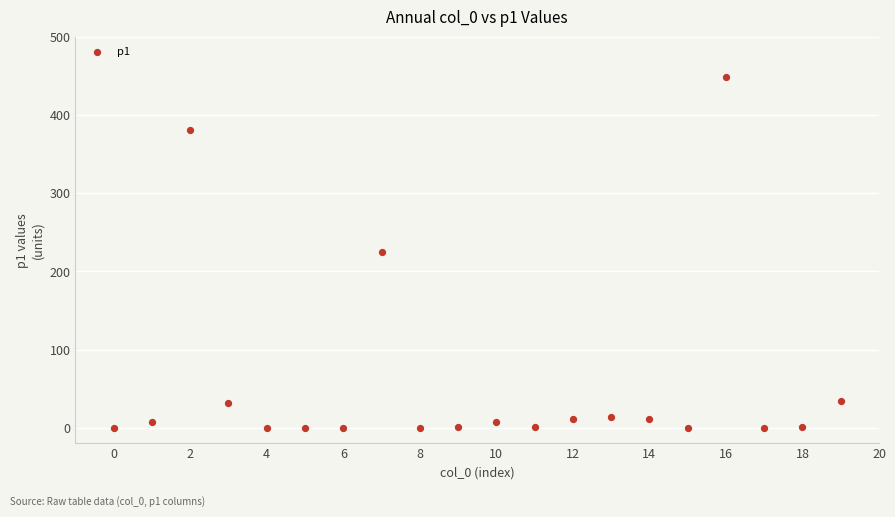

What is the range of Y values (max minus min)?

448.9